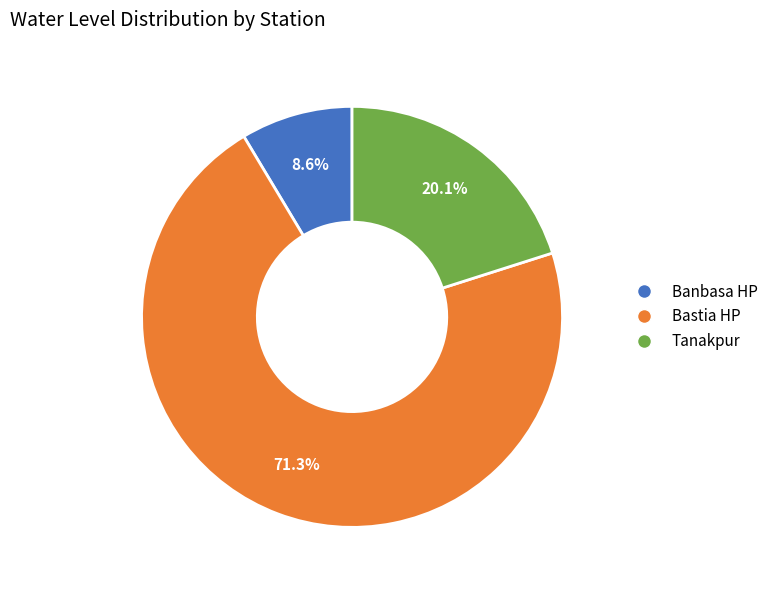

What is the ratio of the value at Tanakpur to the value at Bastia HP?

0.3